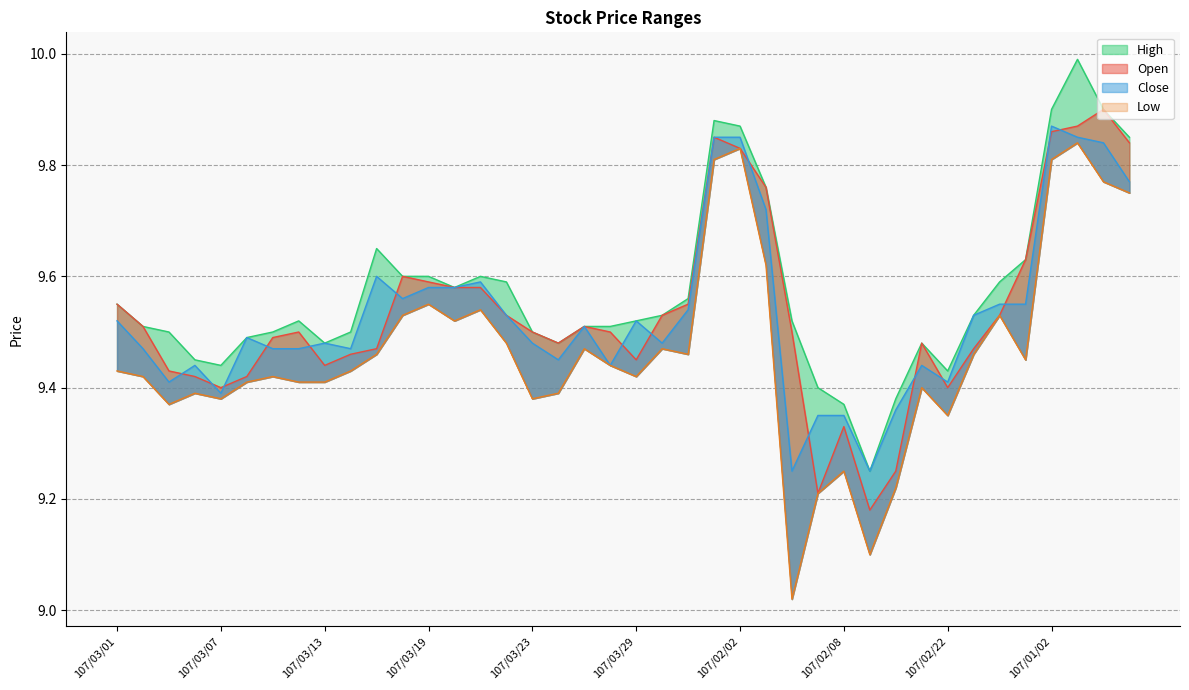

At which category does Low reach its first local peak?

107/03/06